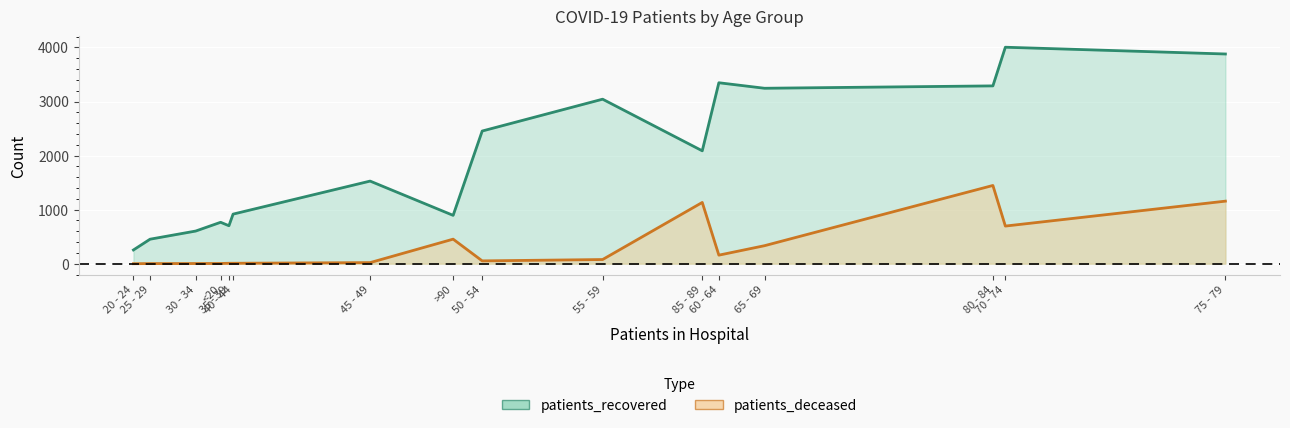

Reading left to right, what are all the values shown in this chart?

patients_recovered: <20=766	20 - 24=254	25 - 29=453	30 - 34=604	35 - 39=702	40 - 44=917	45 - 49=1528	50 - 54=2454	55 - 59=3043	60 - 64=3347	65 - 69=3245	70 - 74=4004	75 - 79=3879	80 - 84=3289	85 - 89=2088	>90=894
patients_deceased: <20=4	20 - 24=0	25 - 29=2	30 - 34=3	35 - 39=8	40 - 44=8	45 - 49=20	50 - 54=52	55 - 59=77	60 - 64=158	65 - 69=333	70 - 74=696	75 - 79=1157	80 - 84=1447	85 - 89=1133	>90=454